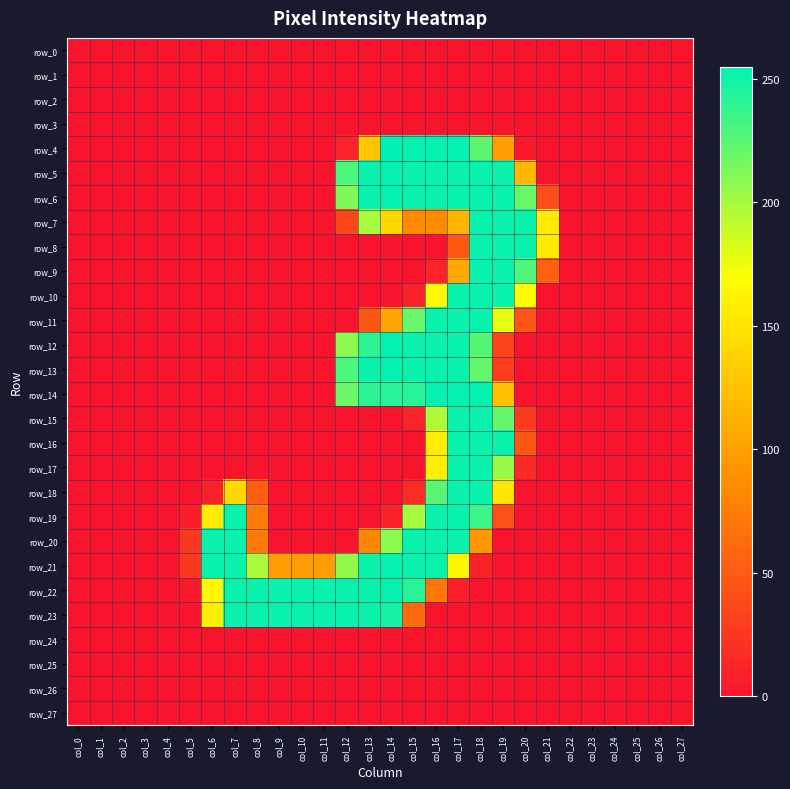

Reading left to right, list all the values displayed in this chart.

row_0: col_0=0	col_1=0	col_2=0	col_3=0	col_4=0	col_5=0	col_6=0	col_7=0	col_8=0	col_9=0	col_10=0	col_11=0	col_12=0	col_13=0	col_14=0	col_15=0	col_16=0	col_17=0	col_18=0	col_19=0	col_20=0	col_21=0	col_22=0	col_23=0	col_24=0	col_25=0	col_26=0	col_27=0
row_1: col_0=0	col_1=0	col_2=0	col_3=0	col_4=0	col_5=0	col_6=0	col_7=0	col_8=0	col_9=0	col_10=0	col_11=0	col_12=0	col_13=0	col_14=0	col_15=0	col_16=0	col_17=0	col_18=0	col_19=0	col_20=0	col_21=0	col_22=0	col_23=0	col_24=0	col_25=0	col_26=0	col_27=0
row_2: col_0=0	col_1=0	col_2=0	col_3=0	col_4=0	col_5=0	col_6=0	col_7=0	col_8=0	col_9=0	col_10=0	col_11=0	col_12=0	col_13=0	col_14=0	col_15=0	col_16=0	col_17=0	col_18=0	col_19=0	col_20=0	col_21=0	col_22=0	col_23=0	col_24=0	col_25=0	col_26=0	col_27=0
row_3: col_0=0	col_1=0	col_2=0	col_3=0	col_4=0	col_5=0	col_6=0	col_7=0	col_8=0	col_9=0	col_10=0	col_11=0	col_12=0	col_13=0	col_14=0	col_15=0	col_16=0	col_17=0	col_18=0	col_19=0	col_20=0	col_21=0	col_22=0	col_23=0	col_24=0	col_25=0	col_26=0	col_27=0
row_4: col_0=0	col_1=0	col_2=0	col_3=0	col_4=0	col_5=0	col_6=0	col_7=0	col_8=0	col_9=0	col_10=0	col_11=0	col_12=11	col_13=128	col_14=255	col_15=253	col_16=253	col_17=253	col_18=224	col_19=99	col_20=3	col_21=0	col_22=0	col_23=0	col_24=0	col_25=0	col_26=0	col_27=0
row_5: col_0=0	col_1=0	col_2=0	col_3=0	col_4=0	col_5=0	col_6=0	col_7=0	col_8=0	col_9=0	col_10=0	col_11=0	col_12=229	col_13=252	col_14=253	col_15=252	col_16=252	col_17=252	col_18=252	col_19=252	col_20=117	col_21=0	col_22=0	col_23=0	col_24=0	col_25=0	col_26=0	col_27=0
row_6: col_0=0	col_1=0	col_2=0	col_3=0	col_4=0	col_5=0	col_6=0	col_7=0	col_8=0	col_9=0	col_10=0	col_11=0	col_12=212	col_13=252	col_14=253	col_15=252	col_16=252	col_17=252	col_18=252	col_19=252	col_20=220	col_21=40	col_22=0	col_23=0	col_24=0	col_25=0	col_26=0	col_27=0
row_7: col_0=0	col_1=0	col_2=0	col_3=0	col_4=0	col_5=0	col_6=0	col_7=0	col_8=0	col_9=0	col_10=0	col_11=0	col_12=36	col_13=199	col_14=141	col_15=84	col_16=84	col_17=116	col_18=252	col_19=252	col_20=252	col_21=155	col_22=0	col_23=0	col_24=0	col_25=0	col_26=0	col_27=0
row_8: col_0=0	col_1=0	col_2=0	col_3=0	col_4=0	col_5=0	col_6=0	col_7=0	col_8=0	col_9=0	col_10=0	col_11=0	col_12=0	col_13=0	col_14=0	col_15=0	col_16=0	col_17=49	col_18=252	col_19=252	col_20=252	col_21=155	col_22=0	col_23=0	col_24=0	col_25=0	col_26=0	col_27=0
row_9: col_0=0	col_1=0	col_2=0	col_3=0	col_4=0	col_5=0	col_6=0	col_7=0	col_8=0	col_9=0	col_10=0	col_11=0	col_12=0	col_13=0	col_14=0	col_15=0	col_16=11	col_17=107	col_18=252	col_19=252	col_20=228	col_21=54	col_22=0	col_23=0	col_24=0	col_25=0	col_26=0	col_27=0
row_10: col_0=0	col_1=0	col_2=0	col_3=0	col_4=0	col_5=0	col_6=0	col_7=0	col_8=0	col_9=0	col_10=0	col_11=0	col_12=0	col_13=0	col_14=0	col_15=9	col_16=166	col_17=252	col_18=252	col_19=252	col_20=167	col_21=0	col_22=0	col_23=0	col_24=0	col_25=0	col_26=0	col_27=0
row_11: col_0=0	col_1=0	col_2=0	col_3=0	col_4=0	col_5=0	col_6=0	col_7=0	col_8=0	col_9=0	col_10=0	col_11=0	col_12=0	col_13=47	col_14=103	col_15=220	col_16=252	col_17=252	col_18=252	col_19=178	col_20=46	col_21=0	col_22=0	col_23=0	col_24=0	col_25=0	col_26=0	col_27=0
row_12: col_0=0	col_1=0	col_2=0	col_3=0	col_4=0	col_5=0	col_6=0	col_7=0	col_8=0	col_9=0	col_10=0	col_11=0	col_12=208	col_13=240	col_14=253	col_15=252	col_16=252	col_17=252	col_18=226	col_19=34	col_20=0	col_21=0	col_22=0	col_23=0	col_24=0	col_25=0	col_26=0	col_27=0
row_13: col_0=0	col_1=0	col_2=0	col_3=0	col_4=0	col_5=0	col_6=0	col_7=0	col_8=0	col_9=0	col_10=0	col_11=0	col_12=229	col_13=252	col_14=253	col_15=252	col_16=252	col_17=252	col_18=221	col_19=29	col_20=0	col_21=0	col_22=0	col_23=0	col_24=0	col_25=0	col_26=0	col_27=0
row_14: col_0=0	col_1=0	col_2=0	col_3=0	col_4=0	col_5=0	col_6=0	col_7=0	col_8=0	col_9=0	col_10=0	col_11=0	col_12=219	col_13=241	col_14=242	col_15=242	col_16=253	col_17=253	col_18=253	col_19=124	col_20=0	col_21=0	col_22=0	col_23=0	col_24=0	col_25=0	col_26=0	col_27=0
row_15: col_0=0	col_1=0	col_2=0	col_3=0	col_4=0	col_5=0	col_6=0	col_7=0	col_8=0	col_9=0	col_10=0	col_11=0	col_12=0	col_13=0	col_14=0	col_15=11	col_16=197	col_17=252	col_18=252	col_19=221	col_20=28	col_21=0	col_22=0	col_23=0	col_24=0	col_25=0	col_26=0	col_27=0
row_16: col_0=0	col_1=0	col_2=0	col_3=0	col_4=0	col_5=0	col_6=0	col_7=0	col_8=0	col_9=0	col_10=0	col_11=0	col_12=0	col_13=0	col_14=0	col_15=0	col_16=157	col_17=252	col_18=252	col_19=252	col_20=48	col_21=0	col_22=0	col_23=0	col_24=0	col_25=0	col_26=0	col_27=0
row_17: col_0=0	col_1=0	col_2=0	col_3=0	col_4=0	col_5=0	col_6=0	col_7=0	col_8=0	col_9=0	col_10=0	col_11=0	col_12=0	col_13=0	col_14=0	col_15=0	col_16=157	col_17=252	col_18=252	col_19=204	col_20=16	col_21=0	col_22=0	col_23=0	col_24=0	col_25=0	col_26=0	col_27=0
row_18: col_0=0	col_1=0	col_2=0	col_3=0	col_4=0	col_5=0	col_6=9	col_7=141	col_8=52	col_9=0	col_10=0	col_11=0	col_12=0	col_13=0	col_14=0	col_15=18	col_16=225	col_17=252	col_18=252	col_19=151	col_20=0	col_21=0	col_22=0	col_23=0	col_24=0	col_25=0	col_26=0	col_27=0
row_19: col_0=0	col_1=0	col_2=0	col_3=0	col_4=0	col_5=7	col_6=156	col_7=252	col_8=72	col_9=0	col_10=0	col_11=0	col_12=0	col_13=0	col_14=10	col_15=199	col_16=252	col_17=252	col_18=235	col_19=43	col_20=0	col_21=0	col_22=0	col_23=0	col_24=0	col_25=0	col_26=0	col_27=0
row_20: col_0=0	col_1=0	col_2=0	col_3=0	col_4=0	col_5=25	col_6=252	col_7=252	col_8=72	col_9=0	col_10=0	col_11=0	col_12=0	col_13=81	col_14=208	col_15=252	col_16=252	col_17=252	col_18=94	col_19=0	col_20=0	col_21=0	col_22=0	col_23=0	col_24=0	col_25=0	col_26=0	col_27=0
row_21: col_0=0	col_1=0	col_2=0	col_3=0	col_4=0	col_5=25	col_6=252	col_7=252	col_8=198	col_9=97	col_10=97	col_11=97	col_12=206	col_13=251	col_14=253	col_15=252	col_16=252	col_17=164	col_18=10	col_19=0	col_20=0	col_21=0	col_22=0	col_23=0	col_24=0	col_25=0	col_26=0	col_27=0
row_22: col_0=0	col_1=0	col_2=0	col_3=0	col_4=0	col_5=3	col_6=165	col_7=252	col_8=252	col_9=252	col_10=252	col_11=252	col_12=252	col_13=252	col_14=253	col_15=242	col_16=69	col_17=8	col_18=0	col_19=0	col_20=0	col_21=0	col_22=0	col_23=0	col_24=0	col_25=0	col_26=0	col_27=0
row_23: col_0=0	col_1=0	col_2=0	col_3=0	col_4=0	col_5=0	col_6=157	col_7=252	col_8=252	col_9=252	col_10=252	col_11=252	col_12=252	col_13=252	col_14=248	col_15=62	col_16=0	col_17=0	col_18=0	col_19=0	col_20=0	col_21=0	col_22=0	col_23=0	col_24=0	col_25=0	col_26=0	col_27=0
row_24: col_0=0	col_1=0	col_2=0	col_3=0	col_4=0	col_5=0	col_6=0	col_7=0	col_8=0	col_9=0	col_10=0	col_11=0	col_12=0	col_13=0	col_14=0	col_15=0	col_16=0	col_17=0	col_18=0	col_19=0	col_20=0	col_21=0	col_22=0	col_23=0	col_24=0	col_25=0	col_26=0	col_27=0
row_25: col_0=0	col_1=0	col_2=0	col_3=0	col_4=0	col_5=0	col_6=0	col_7=0	col_8=0	col_9=0	col_10=0	col_11=0	col_12=0	col_13=0	col_14=0	col_15=0	col_16=0	col_17=0	col_18=0	col_19=0	col_20=0	col_21=0	col_22=0	col_23=0	col_24=0	col_25=0	col_26=0	col_27=0
row_26: col_0=0	col_1=0	col_2=0	col_3=0	col_4=0	col_5=0	col_6=0	col_7=0	col_8=0	col_9=0	col_10=0	col_11=0	col_12=0	col_13=0	col_14=0	col_15=0	col_16=0	col_17=0	col_18=0	col_19=0	col_20=0	col_21=0	col_22=0	col_23=0	col_24=0	col_25=0	col_26=0	col_27=0
row_27: col_0=0	col_1=0	col_2=0	col_3=0	col_4=0	col_5=0	col_6=0	col_7=0	col_8=0	col_9=0	col_10=0	col_11=0	col_12=0	col_13=0	col_14=0	col_15=0	col_16=0	col_17=0	col_18=0	col_19=0	col_20=0	col_21=0	col_22=0	col_23=0	col_24=0	col_25=0	col_26=0	col_27=0